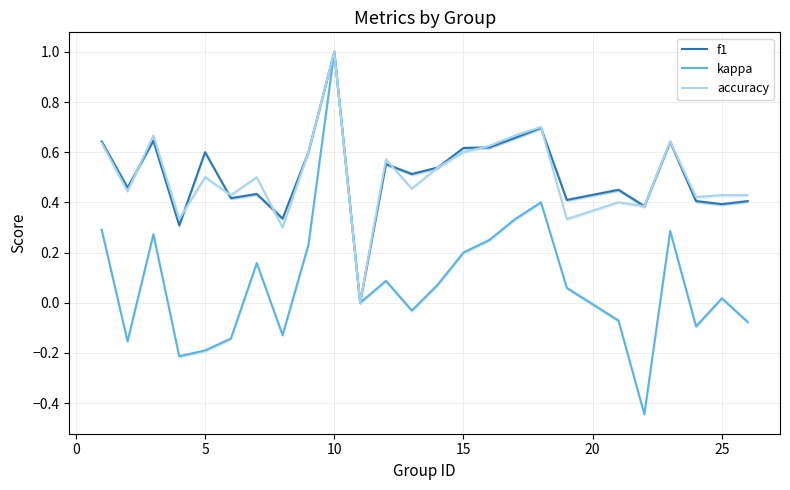

True or false: accuracy and f1 cross at least once.

True